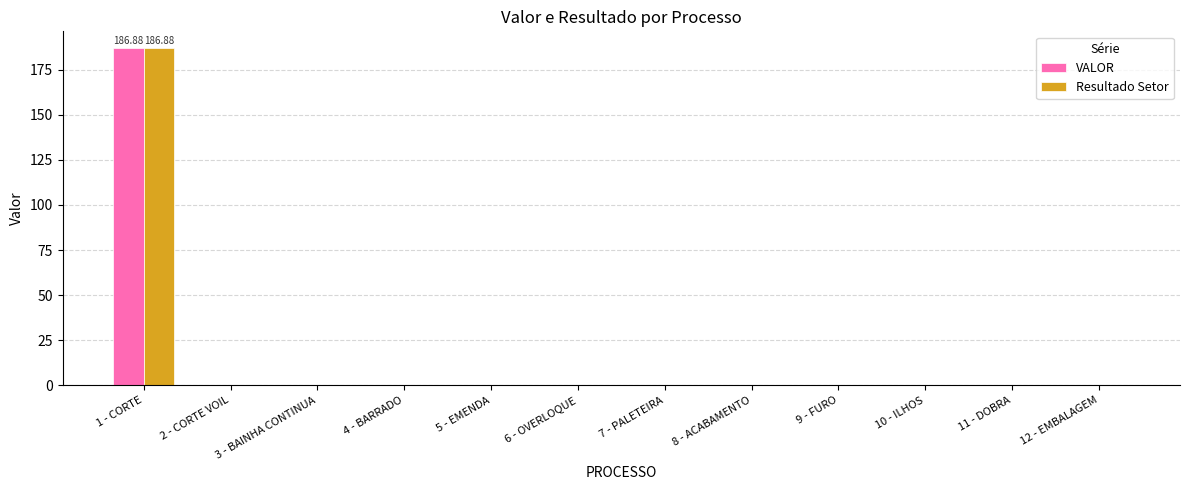

At which category is the sum across all series the highest?

1 - CORTE